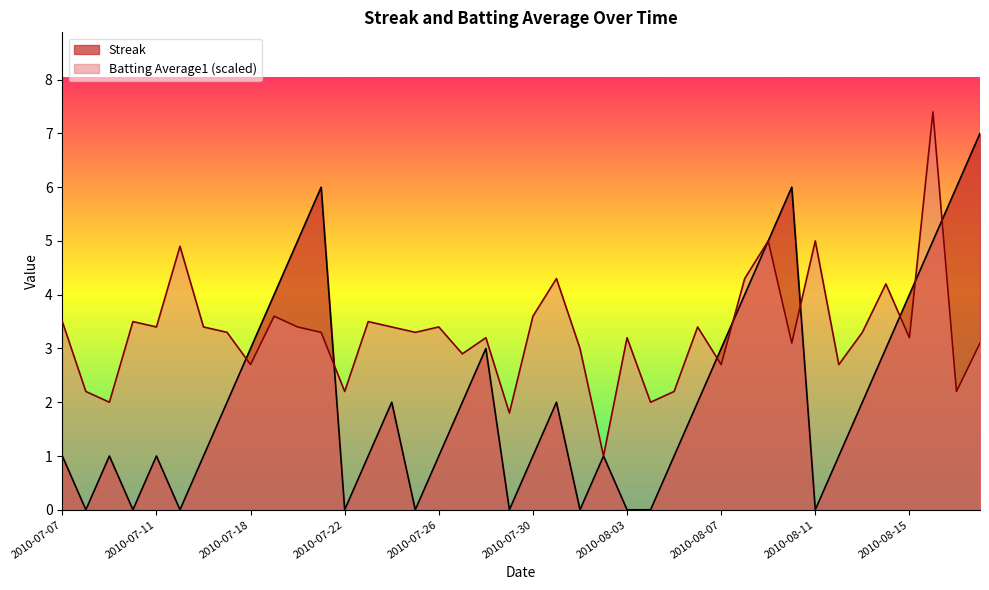

The Streak series shows 0.0 at 2010-07-29. True or false?

True